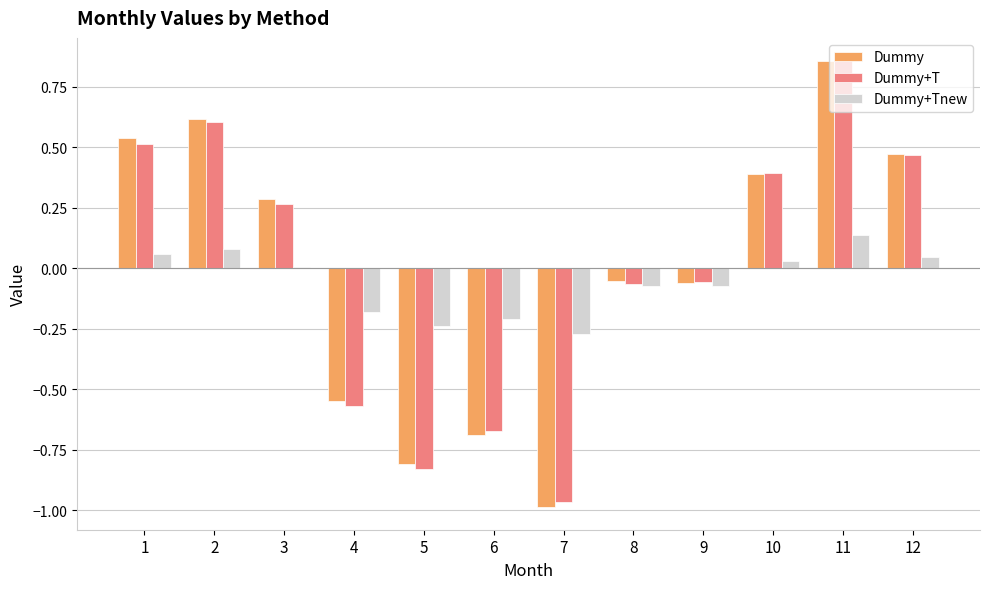

What is the total value across all series at 1?

1.1